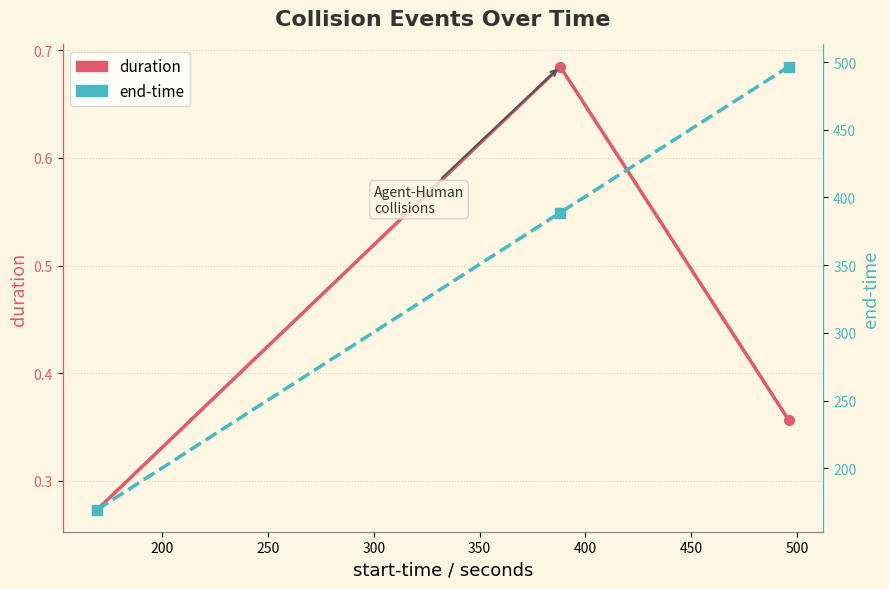

What is the maximum value for duration?

0.7